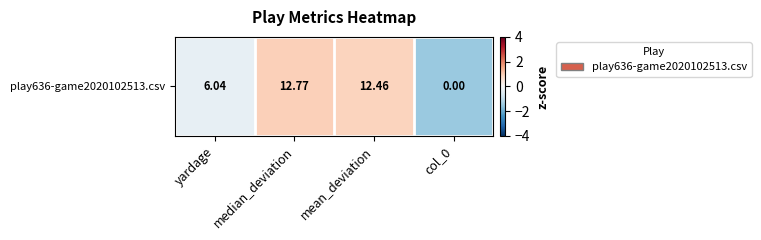

What is the change in value from median_deviation to mean_deviation?

-0.1